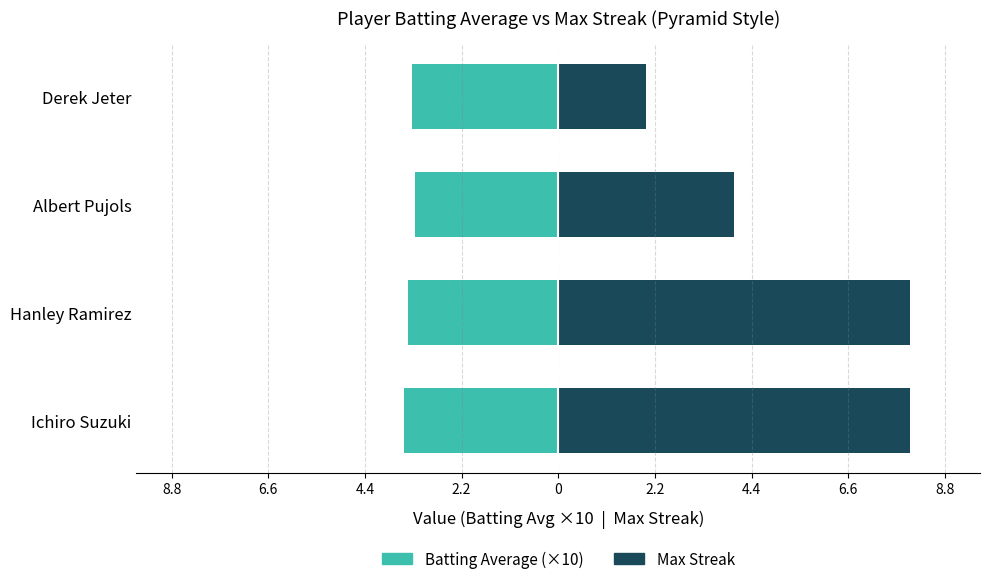

Between Ichiro Suzuki and Albert Pujols, which series saw the biggest shift?

Max Streak